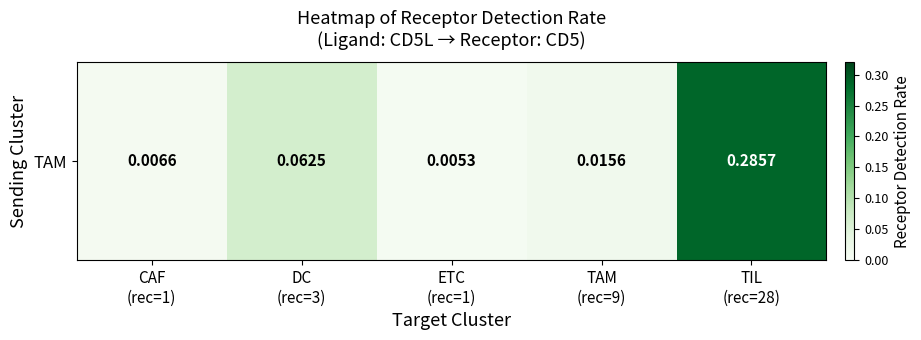

Reading left to right, what are all the values shown in this chart?

0.0	0.1	0.0	0.0	0.3